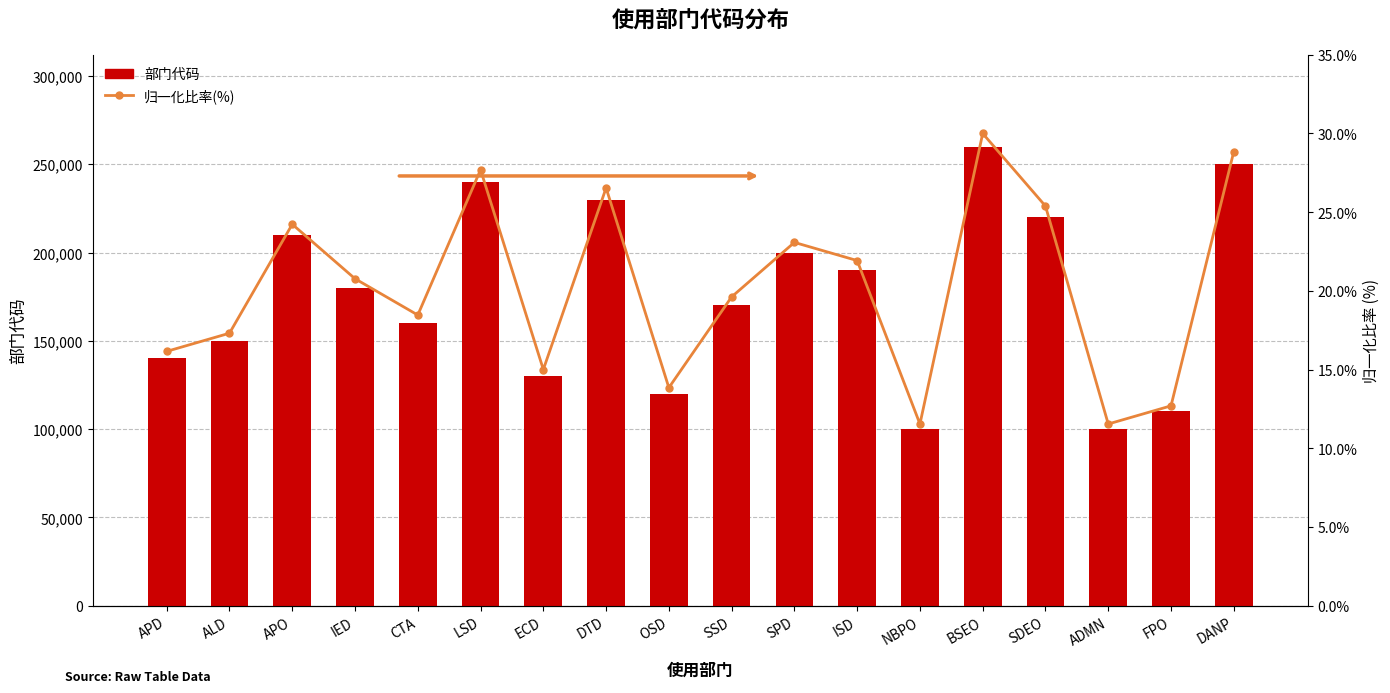

Where is 部门代码 nearest to the value 180000?

IED